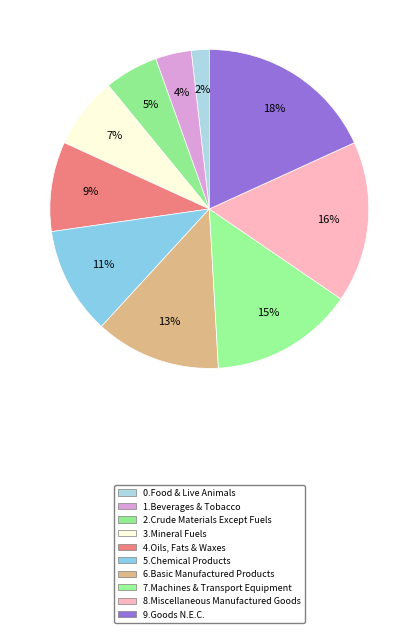

True or false: 1.Beverages & Tobacco accounts for 17% of the total.

False